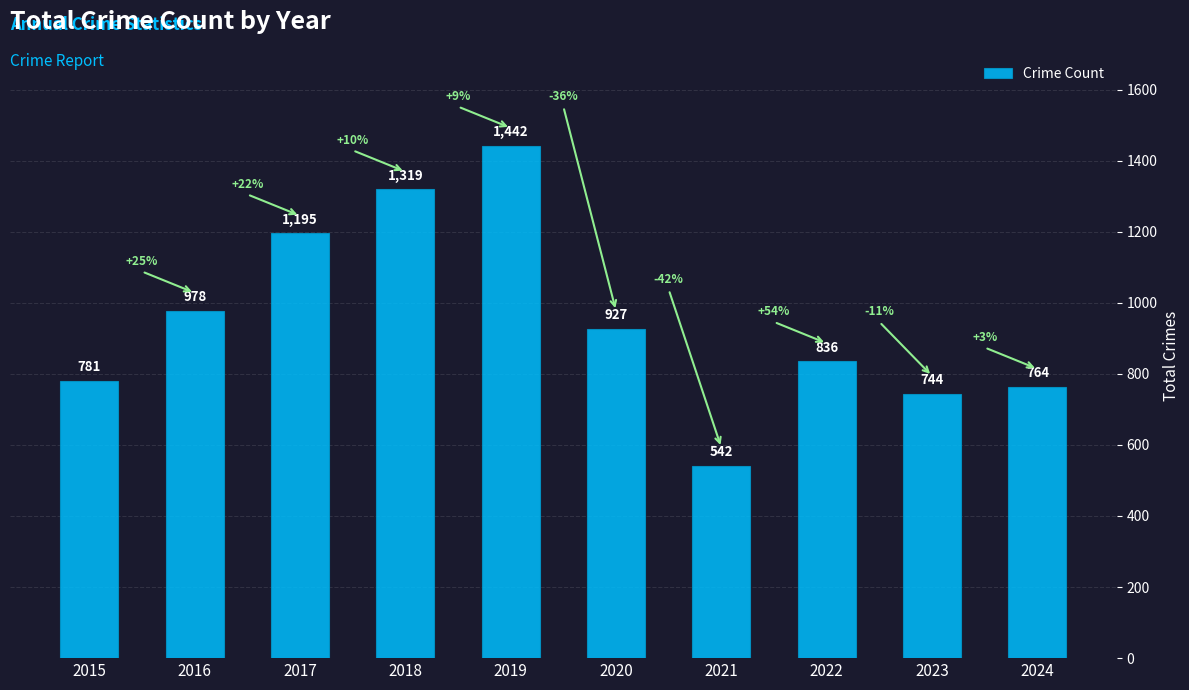

Count the number of categories in the chart.

10